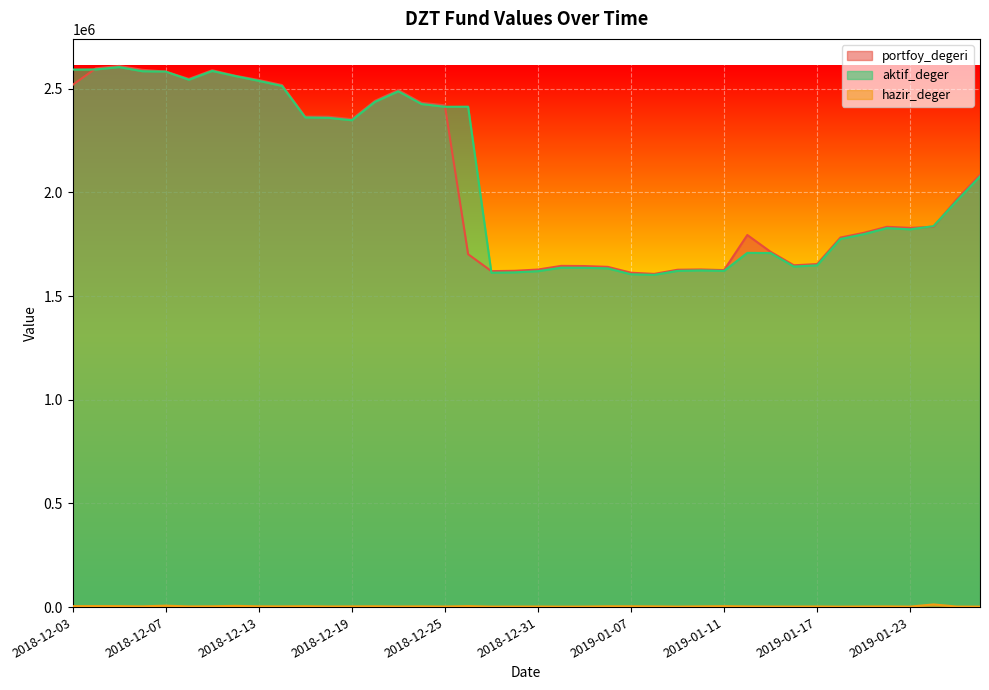

What is the label of the 8th point from the left?

2018-12-12